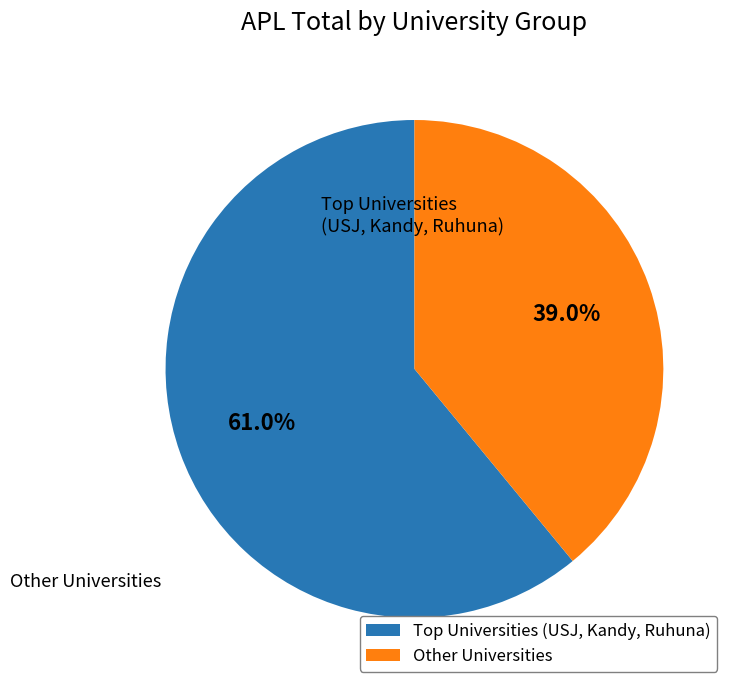

Rank the categories by value from highest to lowest.

Top Universities (USJ, Kandy, Ruhuna), Other Universities